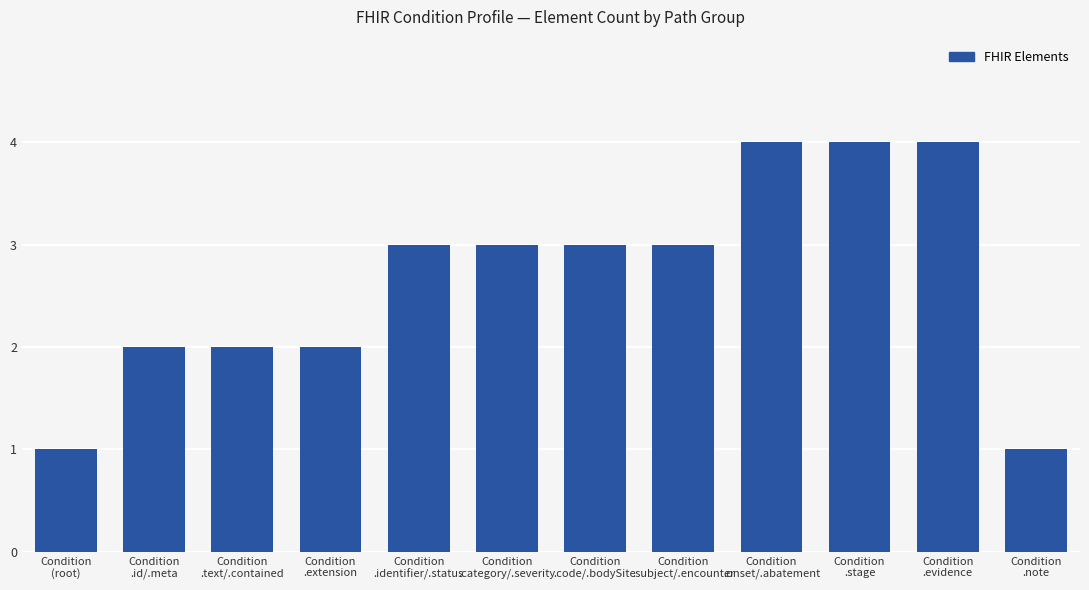

True or false: the data shows 4 at Condition
.stage.

True